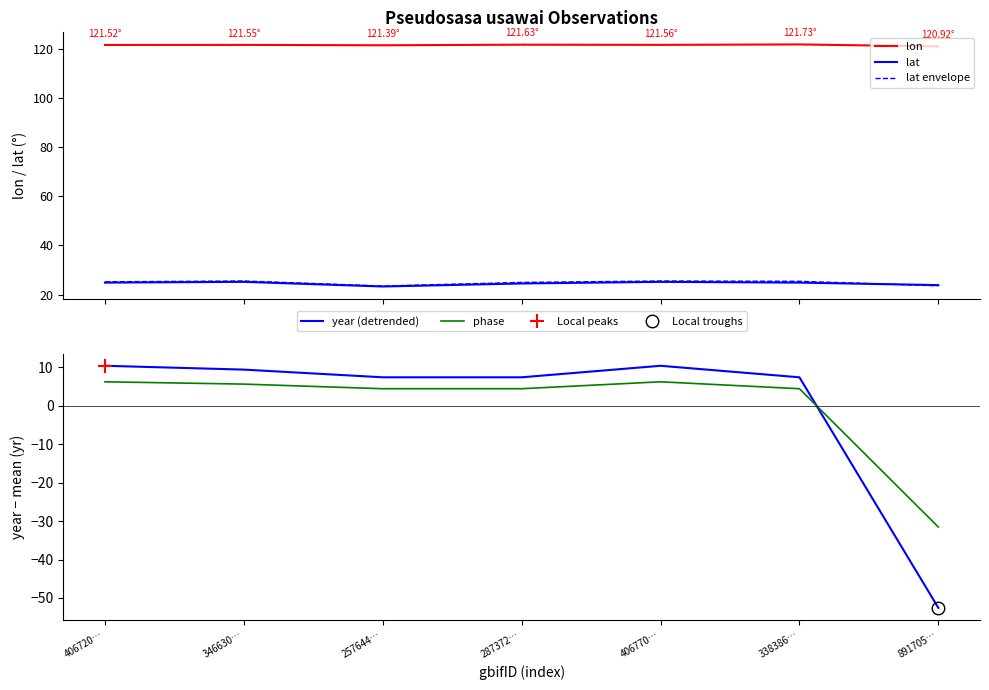

How many interior local peaks does the phase series have?

1